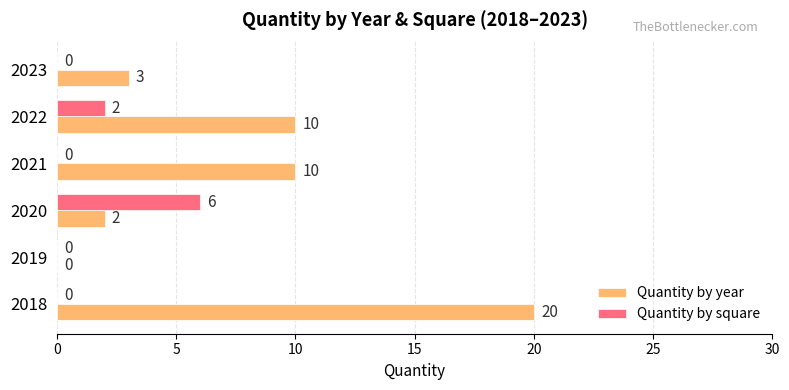

True or false: Quantity by year has a value of 4 at 2023.

False